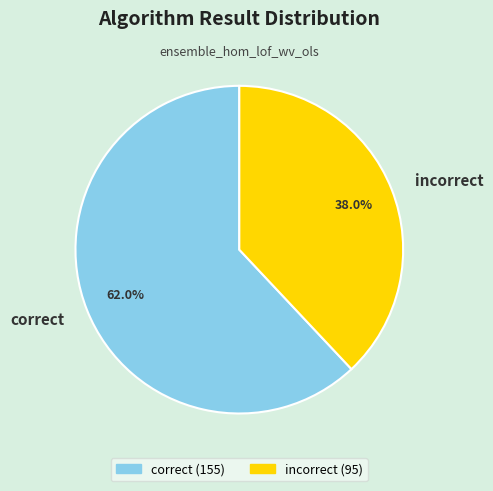

Is there a majority slice in this chart?

Yes